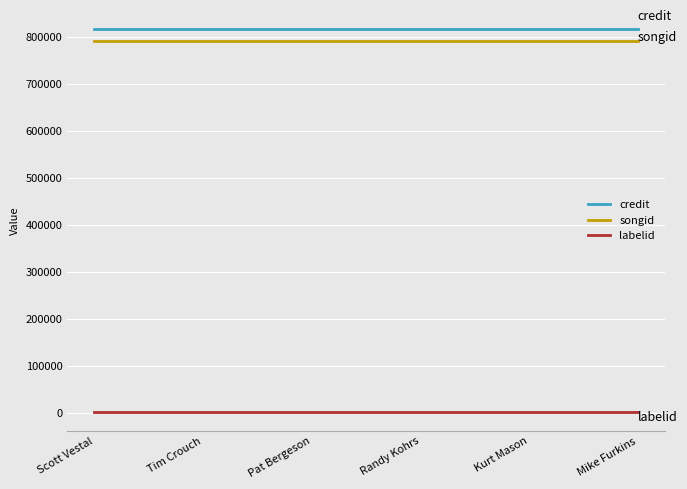

True or false: credit has a value of 1352842 at Randy Kohrs.

False